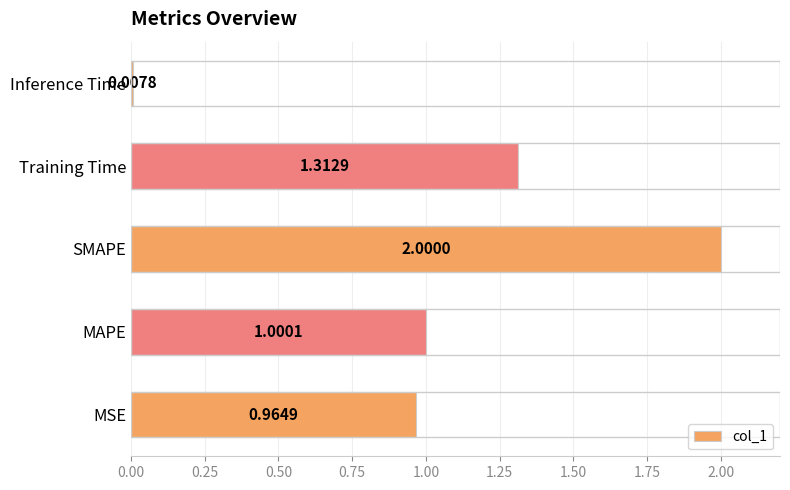

What is the sum of all values?

5.3